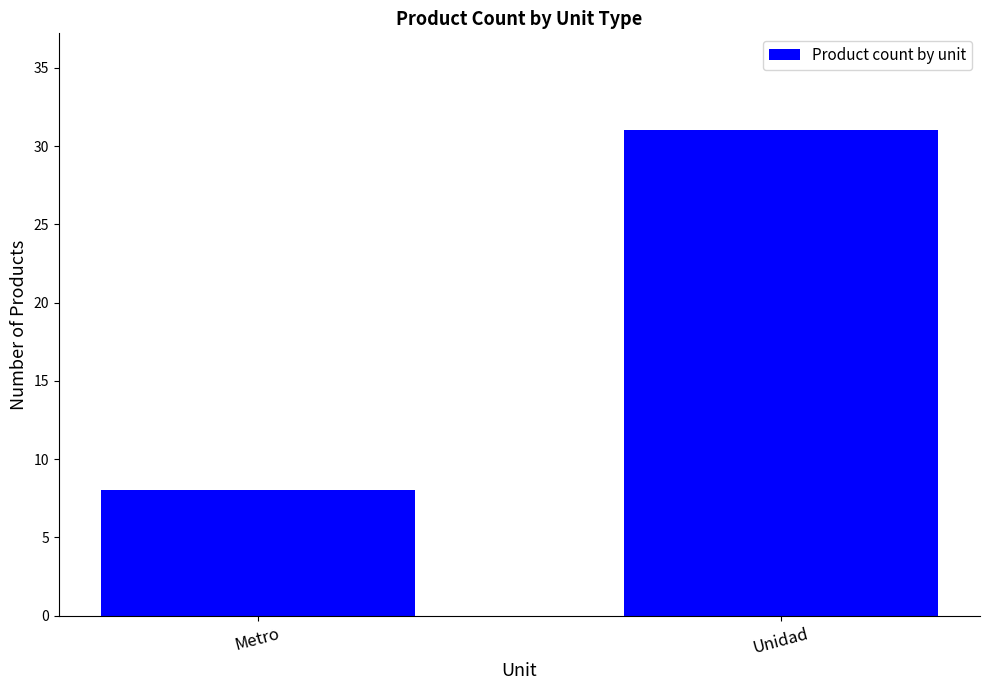

What is the smallest value displayed?

8